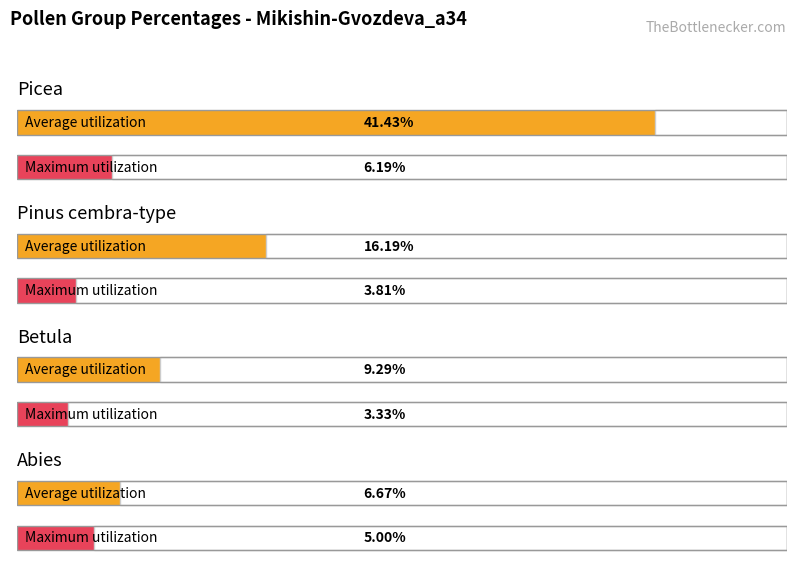

How many groups of bars are there?

4